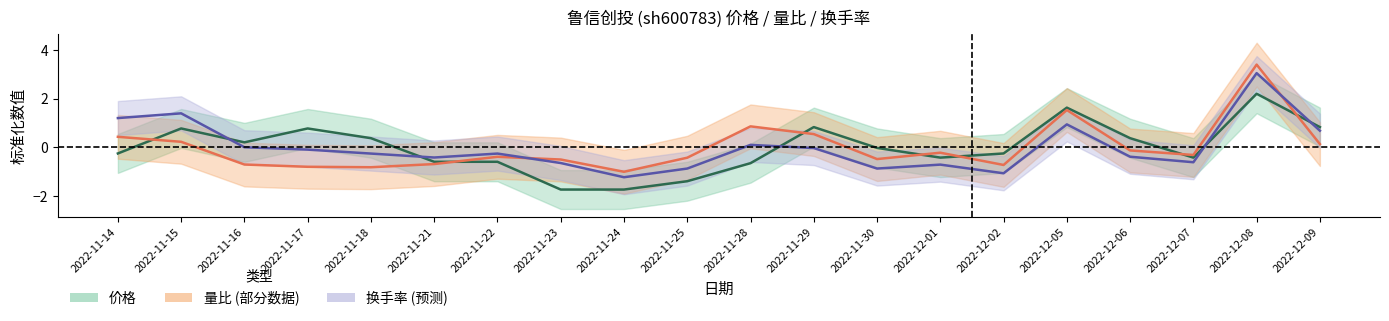

Which series has the largest total across all categories?

价格